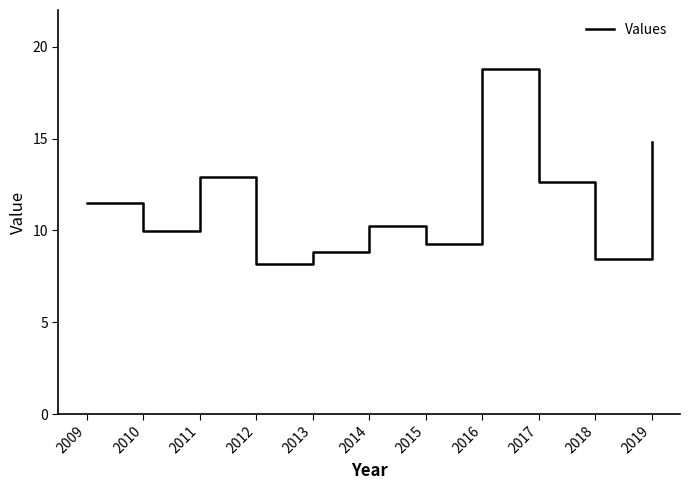

What is the change in value from 2013 to 2019?

+6.0